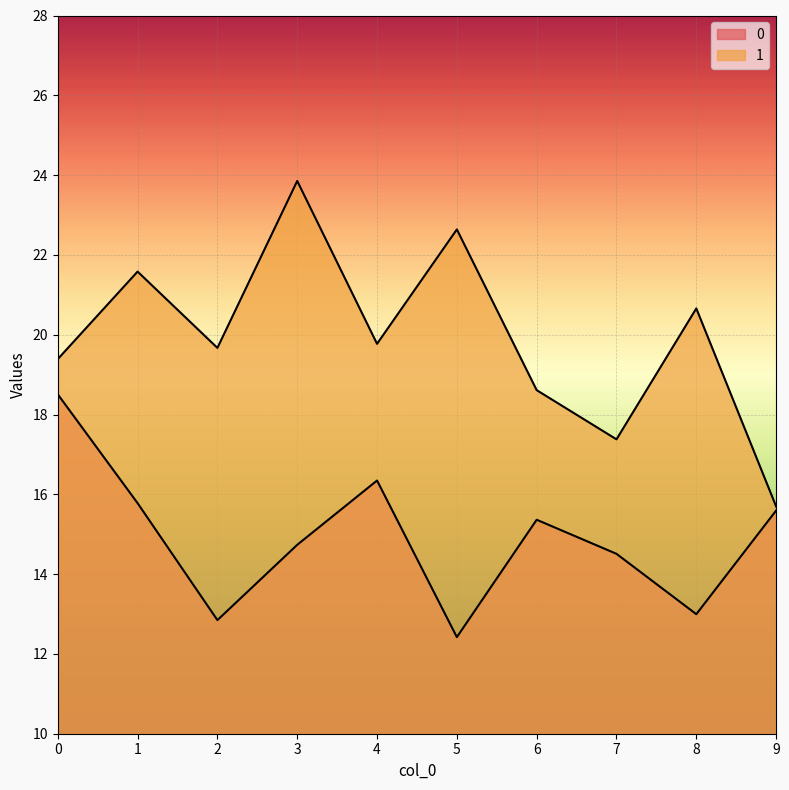

How many lines are shown in the chart?

2